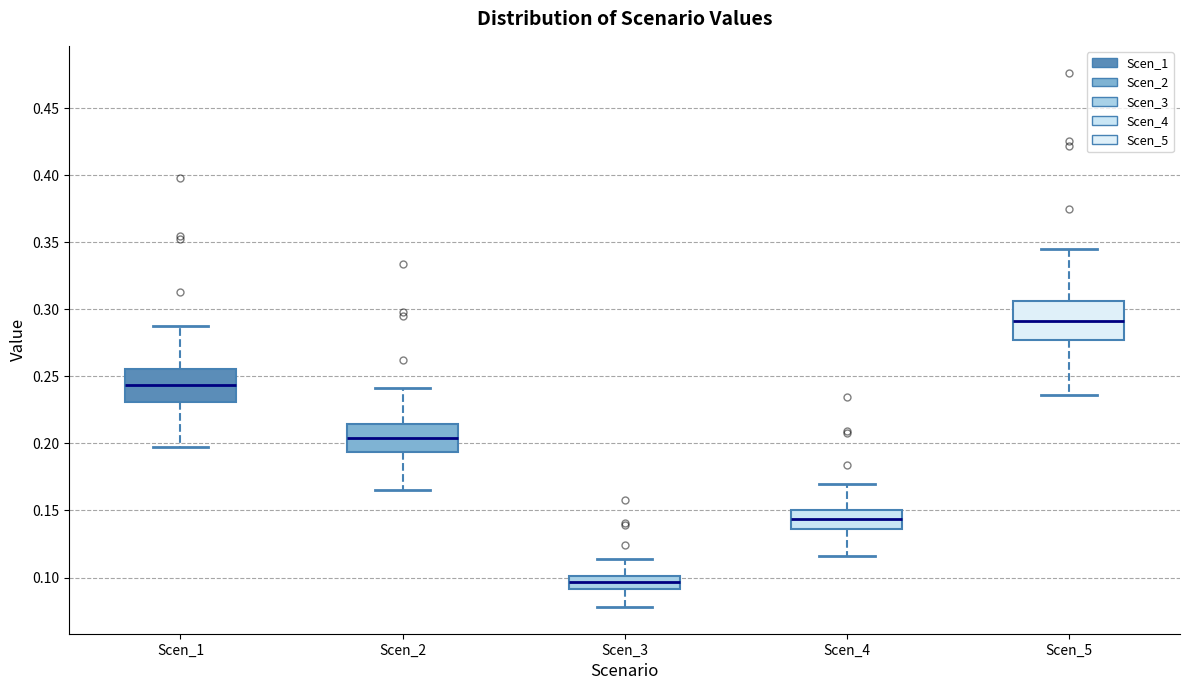

Which box has the highest median line?

Scen_5